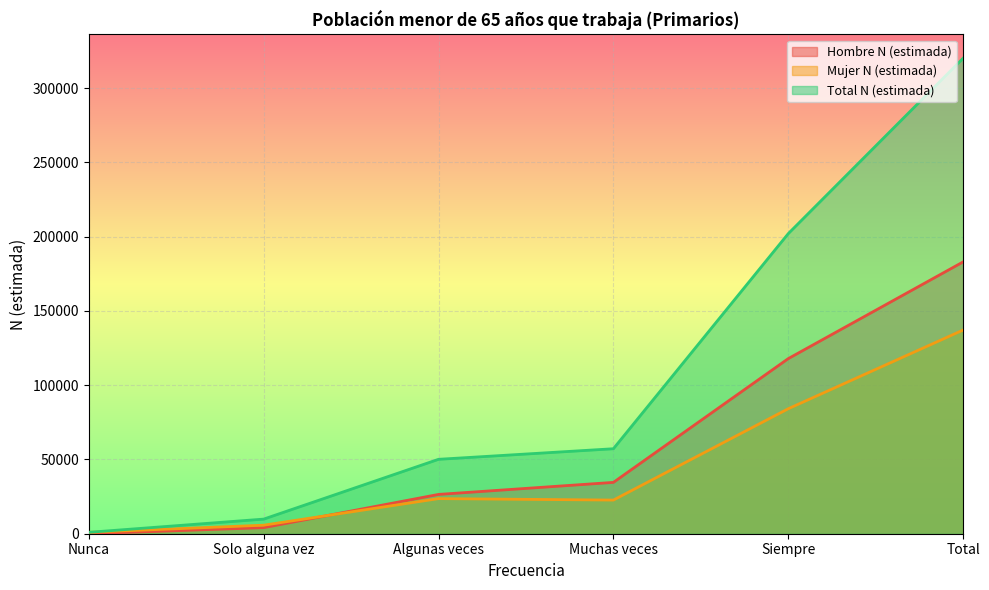

Reading right to left, list all the values displayed in this chart.

Hombre N (estimada): Total=183018	Siempre=117900	Muchas veces=34564	Algunas veces=26464	Solo alguna vez=4089	Nunca=0
Mujer N (estimada): Total=137139	Siempre=84152	Muchas veces=22656	Algunas veces=23639	Solo alguna vez=5745	Nunca=947
Total N (estimada): Total=320158	Siempre=202053	Muchas veces=57220	Algunas veces=50103	Solo alguna vez=9835	Nunca=947